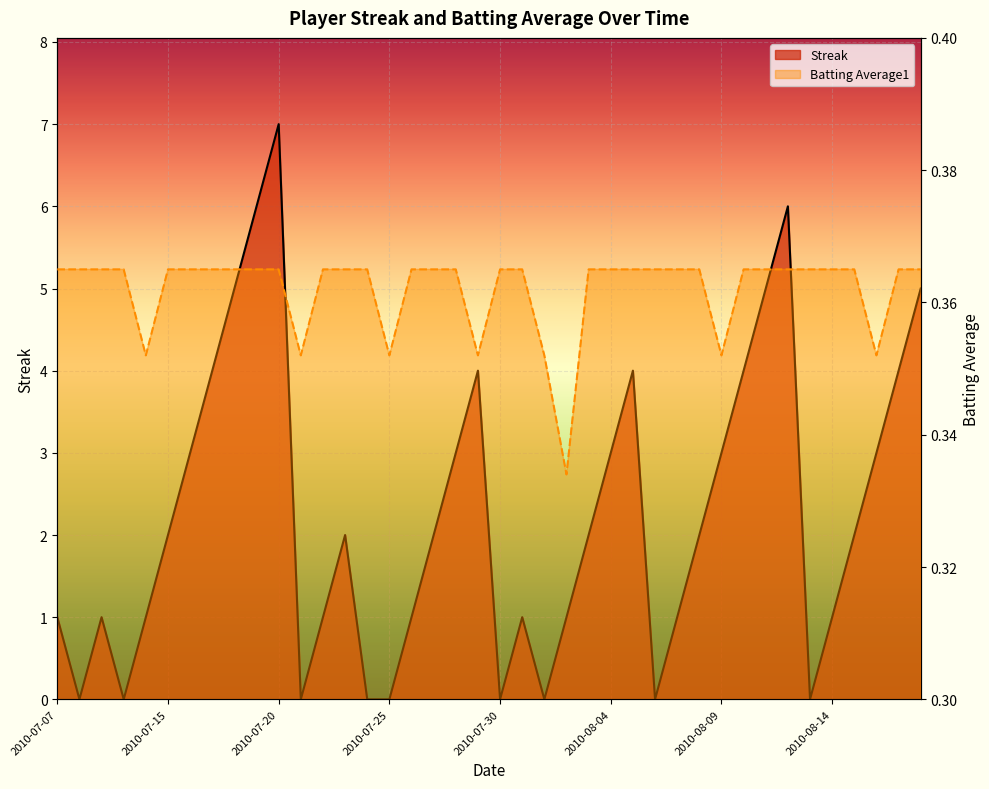

Between 2010-07-21 and 2010-08-11, which series saw the biggest shift?

Streak